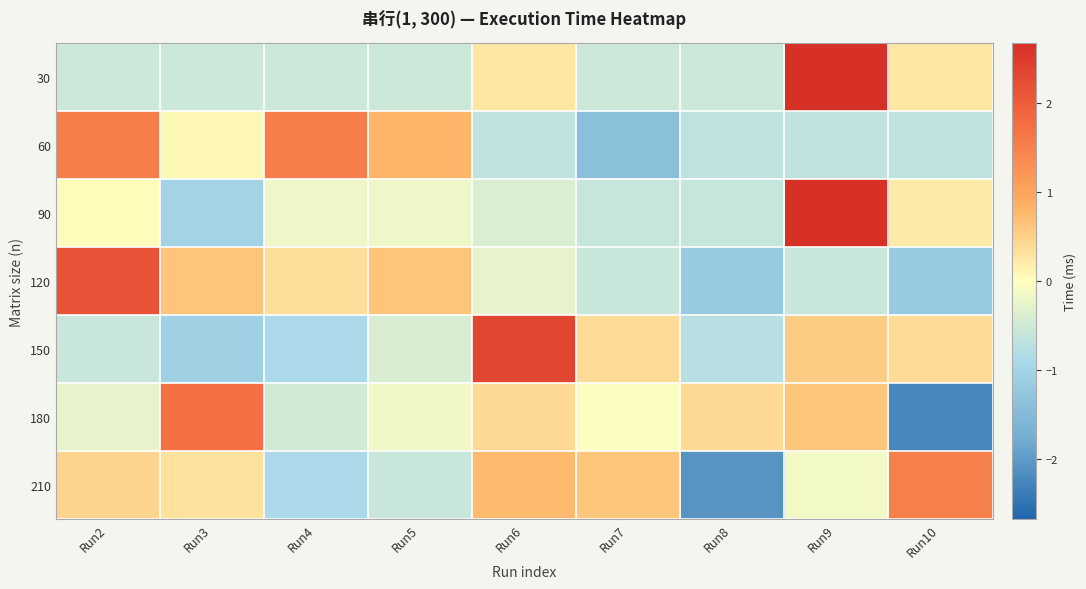

At Run2, list the series in order from smallest to largest.

150, 30, 180, 90, 210, 60, 120